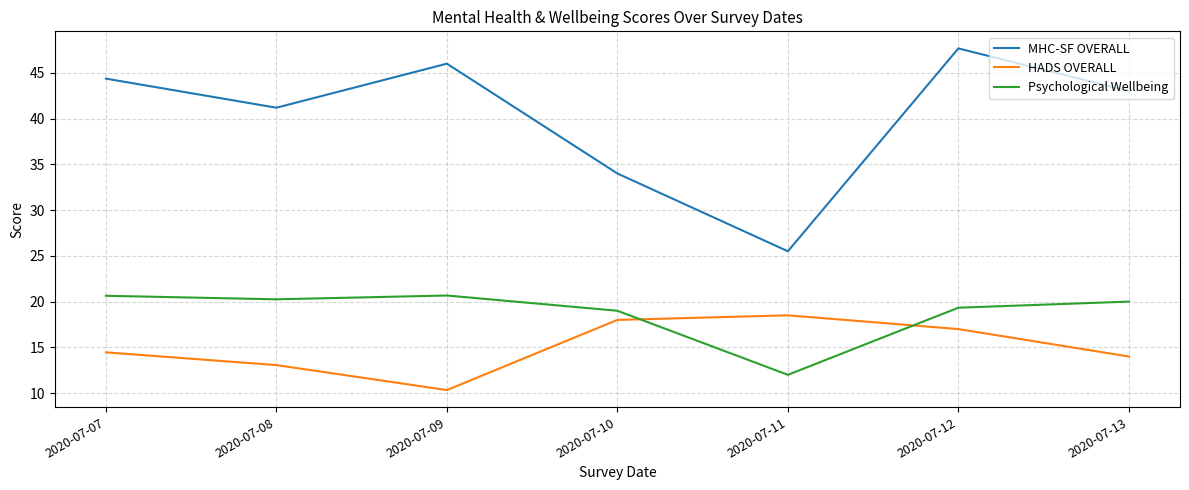

What is the sum of all MHC-SF OVERALL values?

281.7